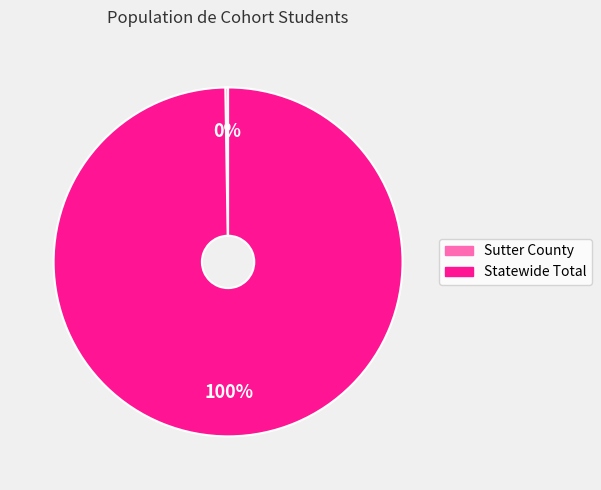

What percentage is the Statewide Total slice, to the nearest percent?

100%